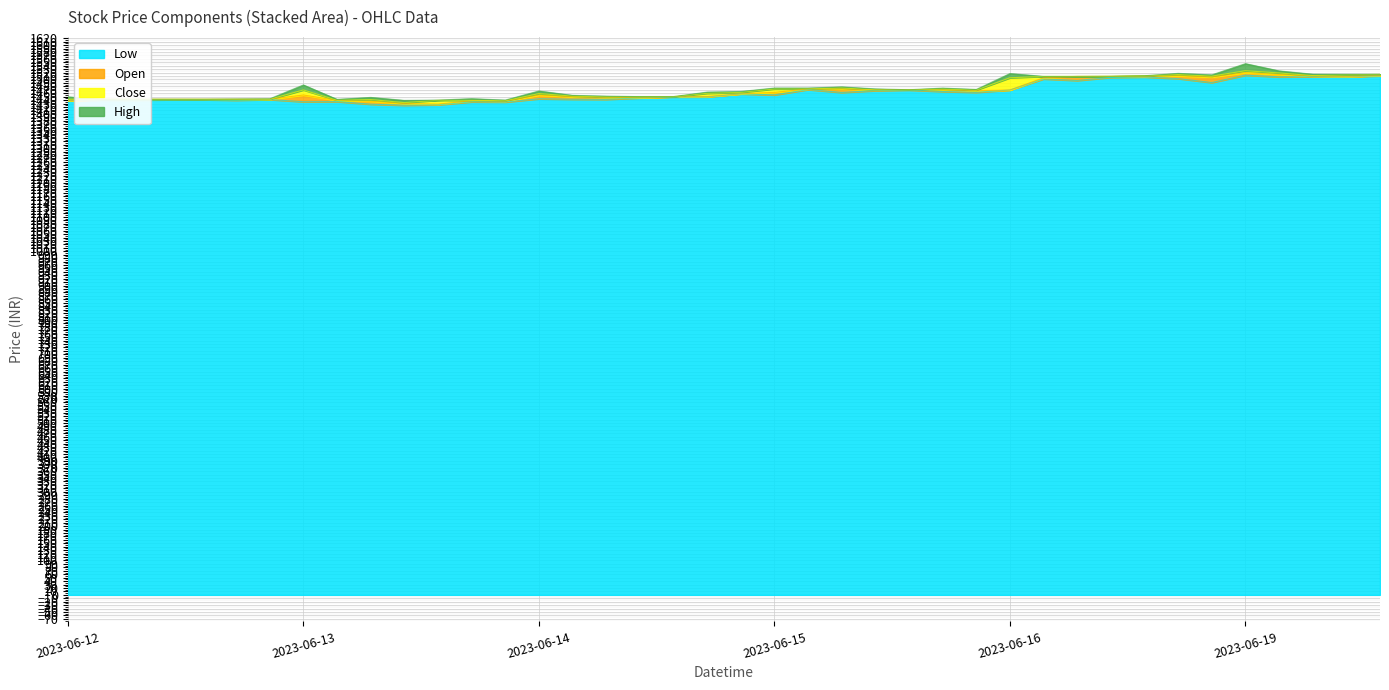

Count the number of data series in this chart.

4